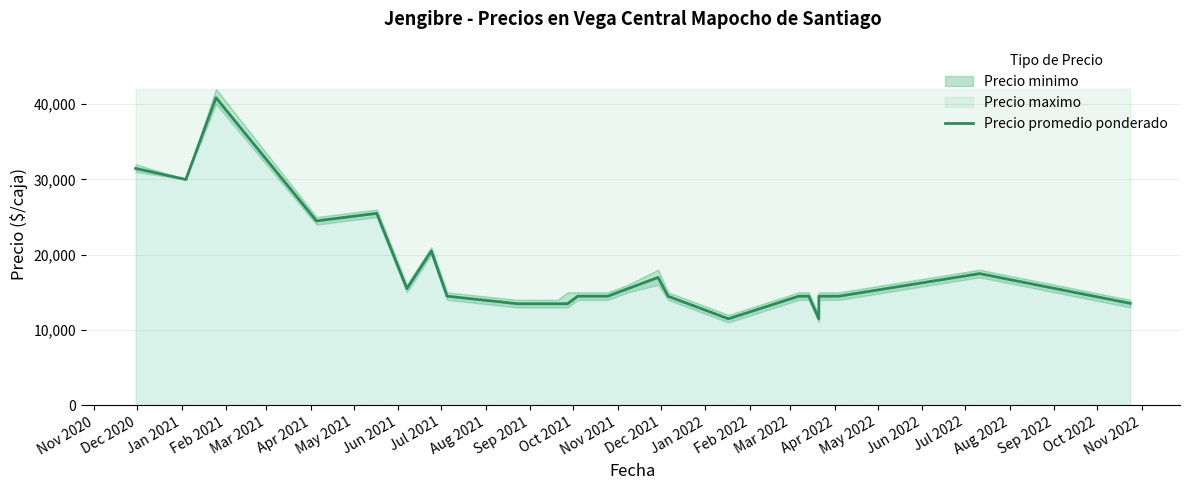

Is it true that the value at Dec 2021 is 20588?

False